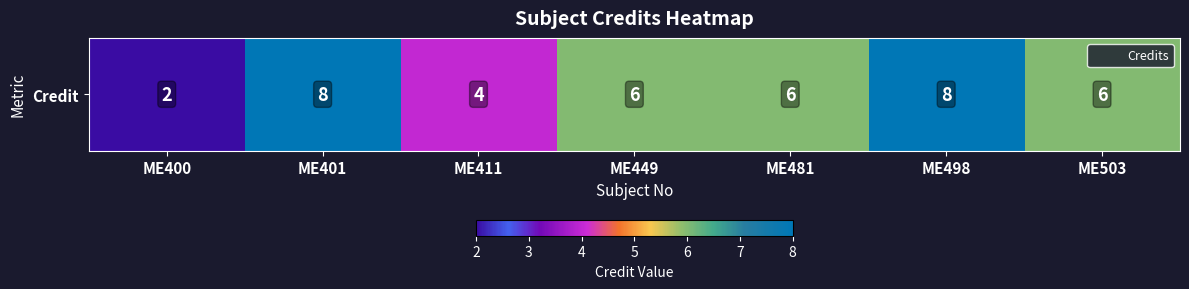

What is the sum of all values?

40